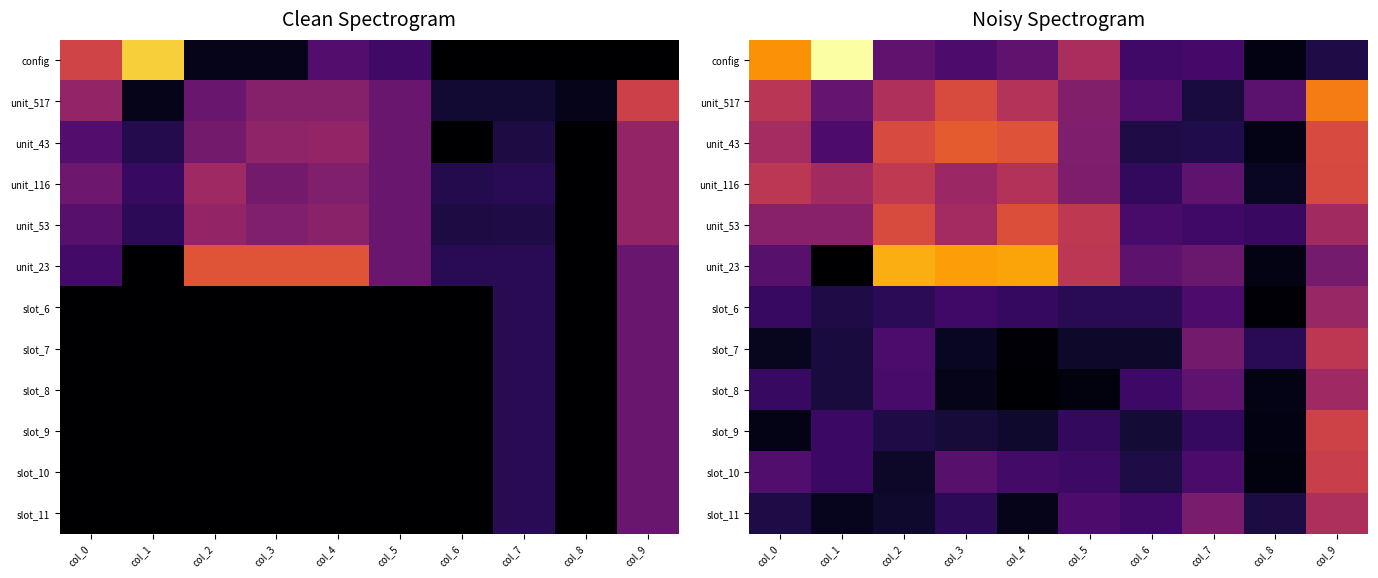

Which has a higher value, col_5 or col_7?

col_5